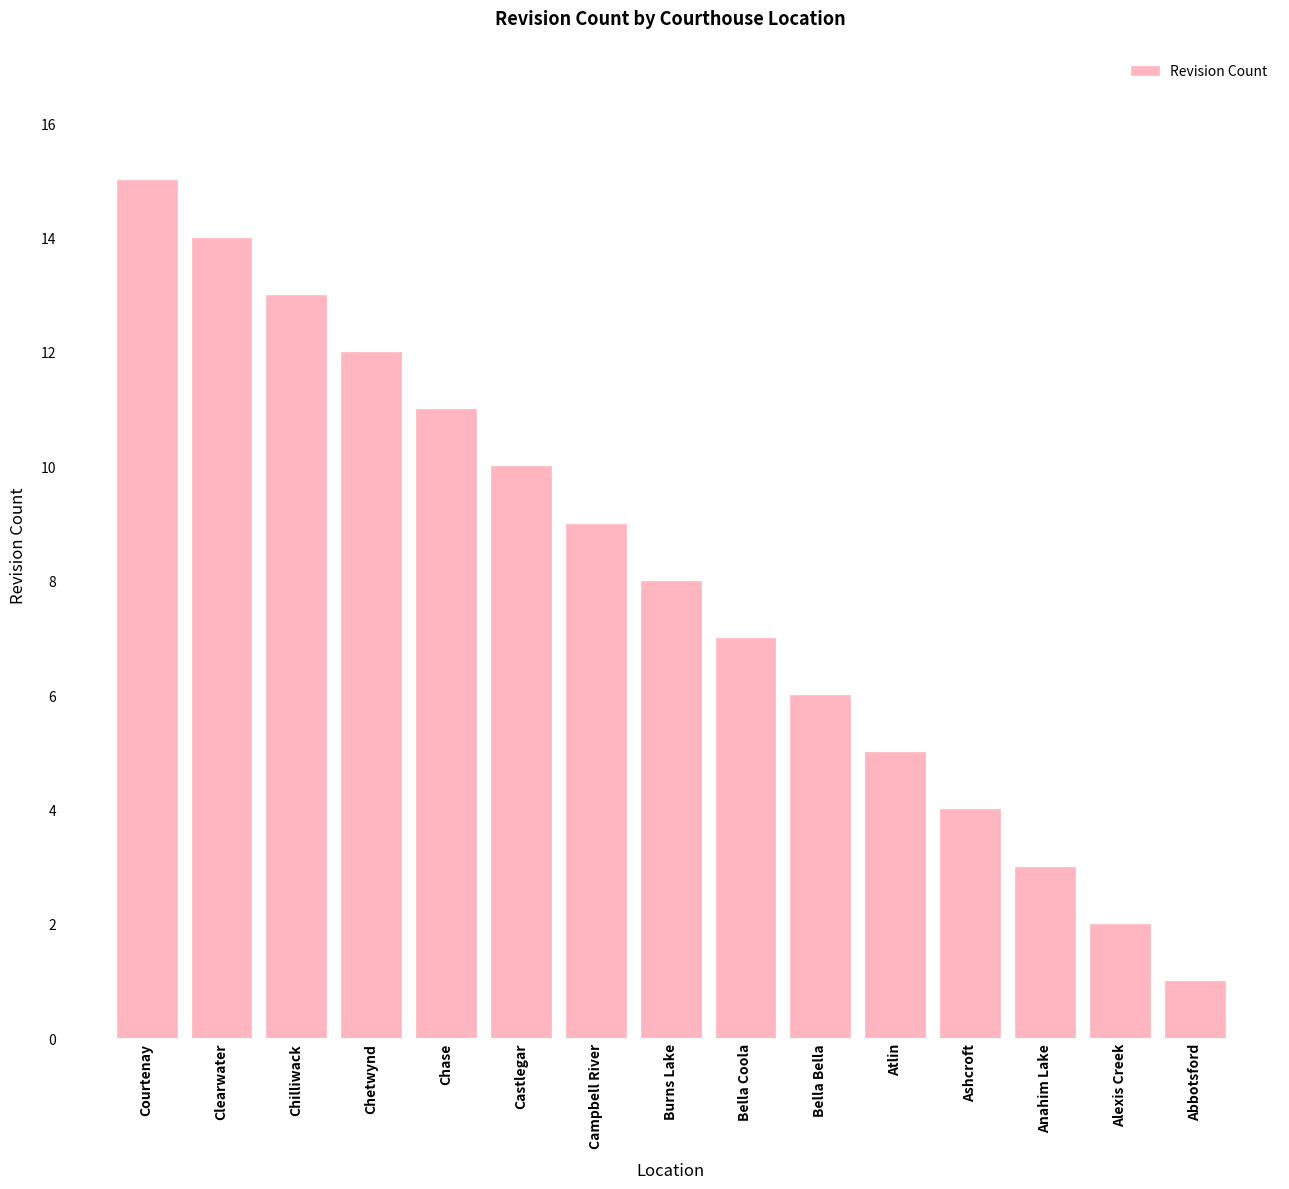

The value at Ashcroft is 5. True or false?

False